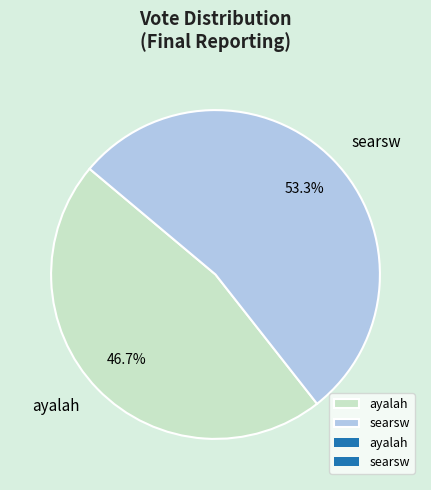

To the nearest percent, what is the difference between the searsw and ayalah slice percentages?

7%